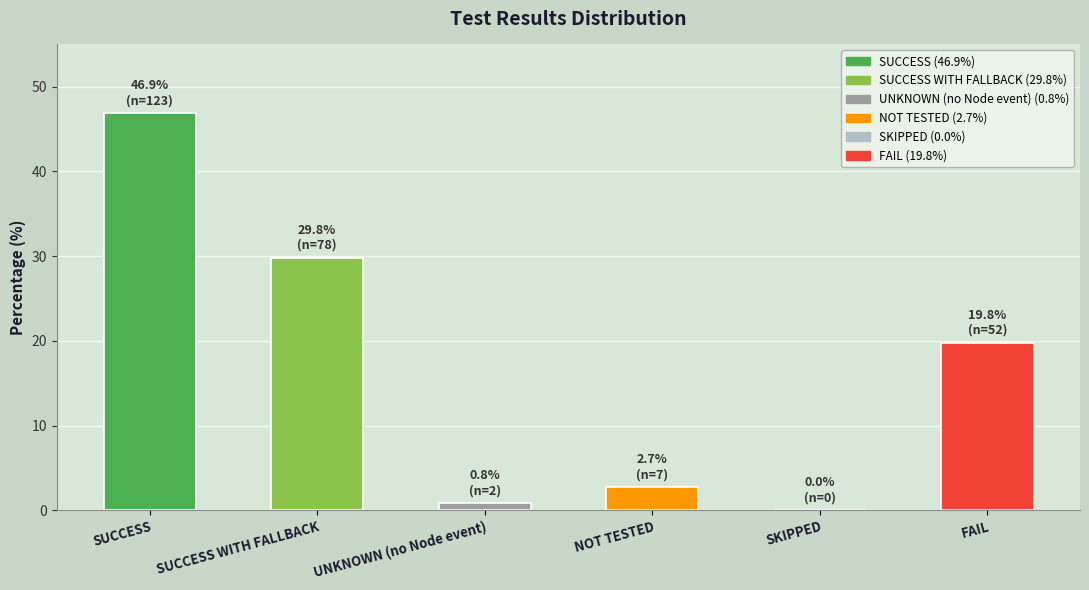

Read the value at SUCCESS WITH FALLBACK.

29.8